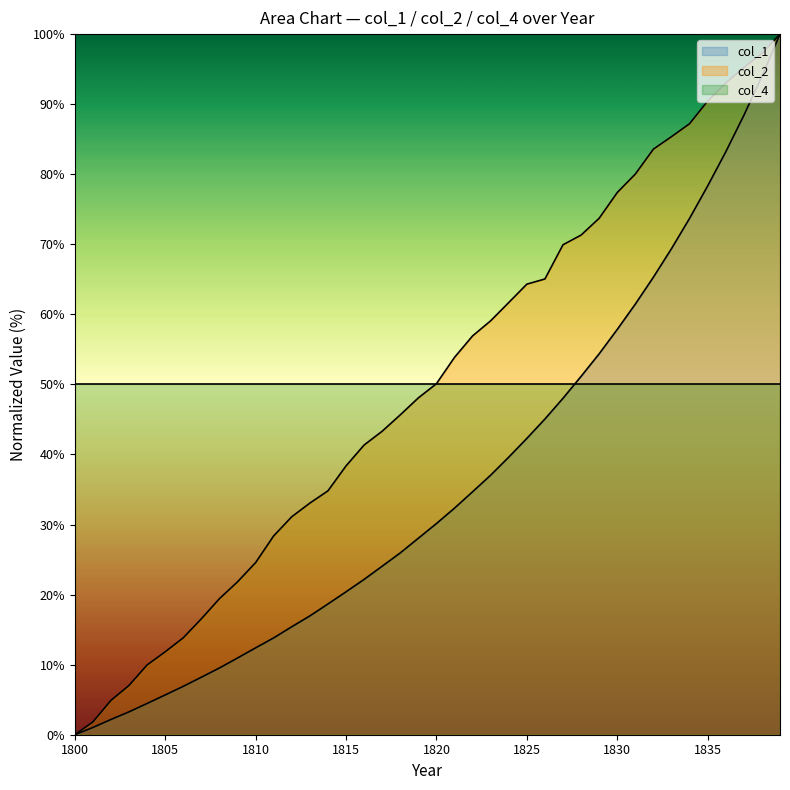

What is the value of the col_2 point at the 19th from the left?

45.7